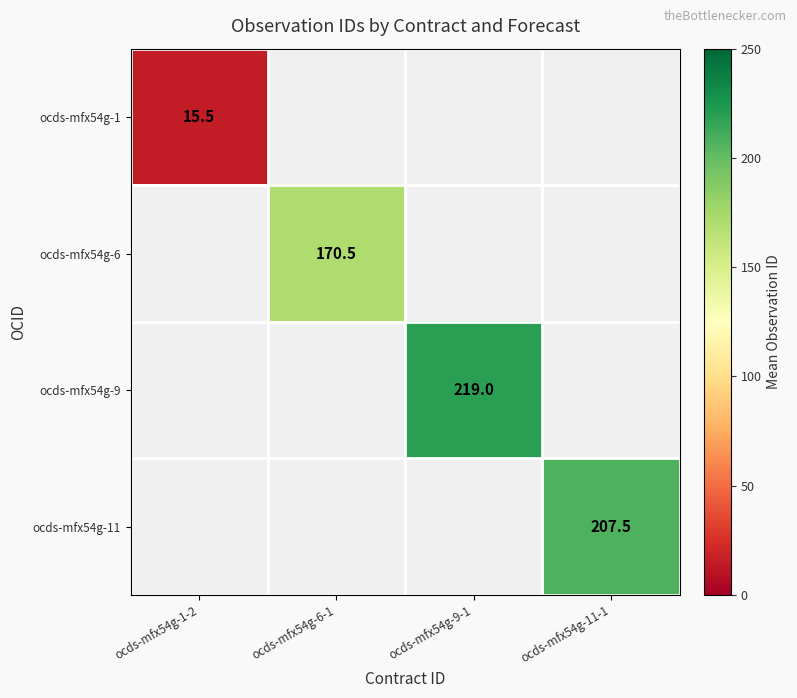

How many distinct data groups are displayed?

4